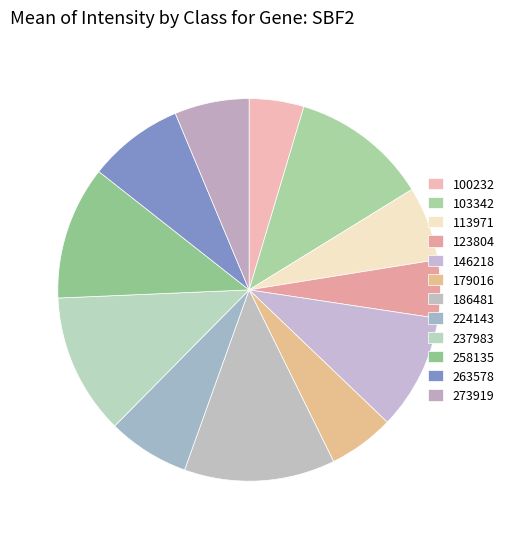

Between 123804 and 103342, which is larger?

103342